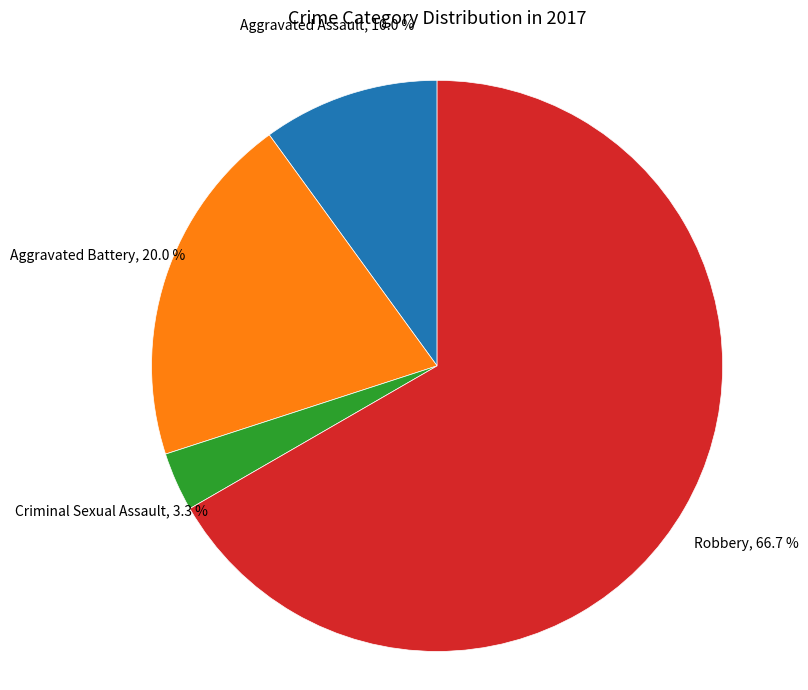

Is there a majority slice in this chart?

Yes